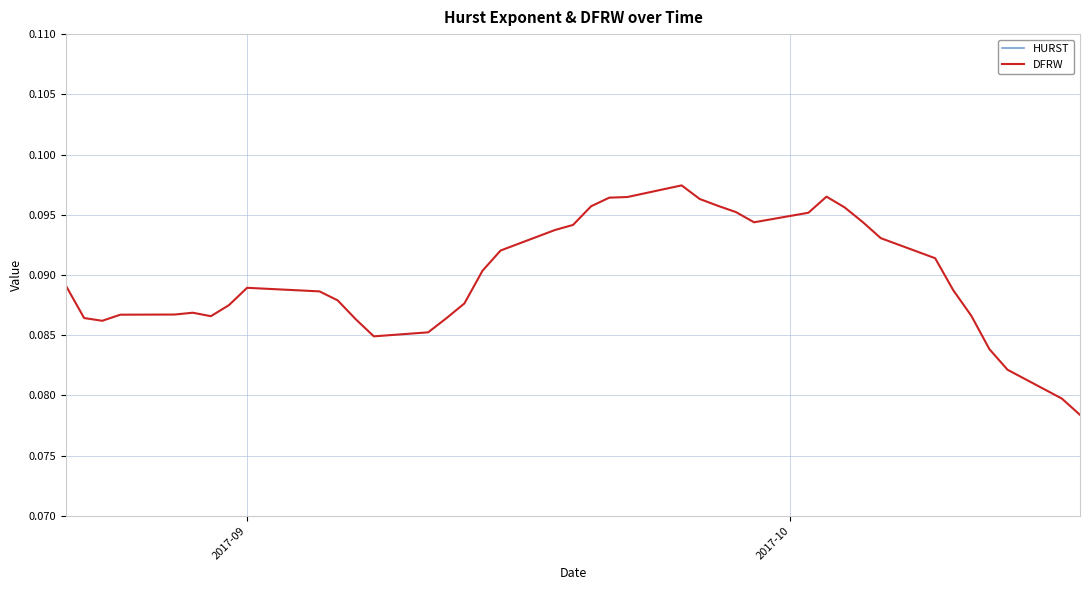

True or false: DFRW has more than 0 points higher than both neighbors.

True